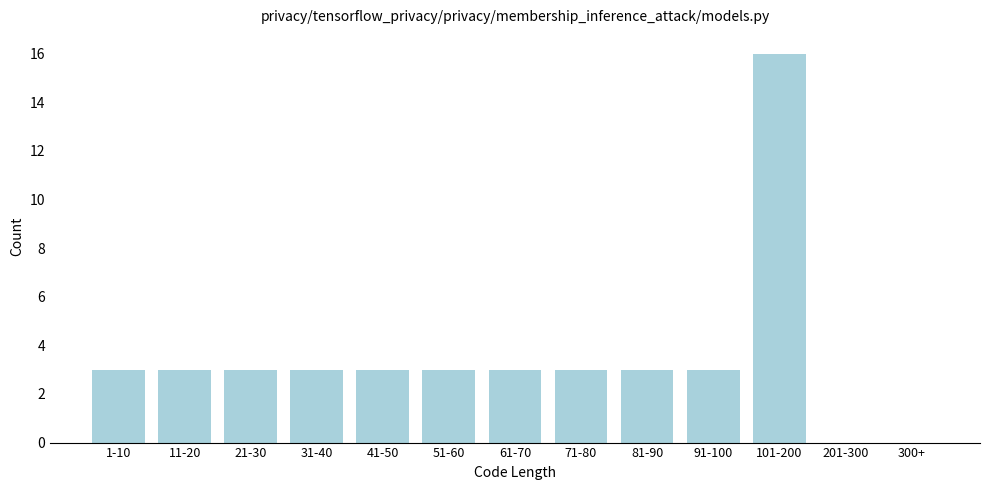

Reading left to right, extract all data points from this chart.

1-10=3	11-20=3	21-30=3	31-40=3	41-50=3	51-60=3	61-70=3	71-80=3	81-90=3	91-100=3	101-200=16	201-300=0	300+=0